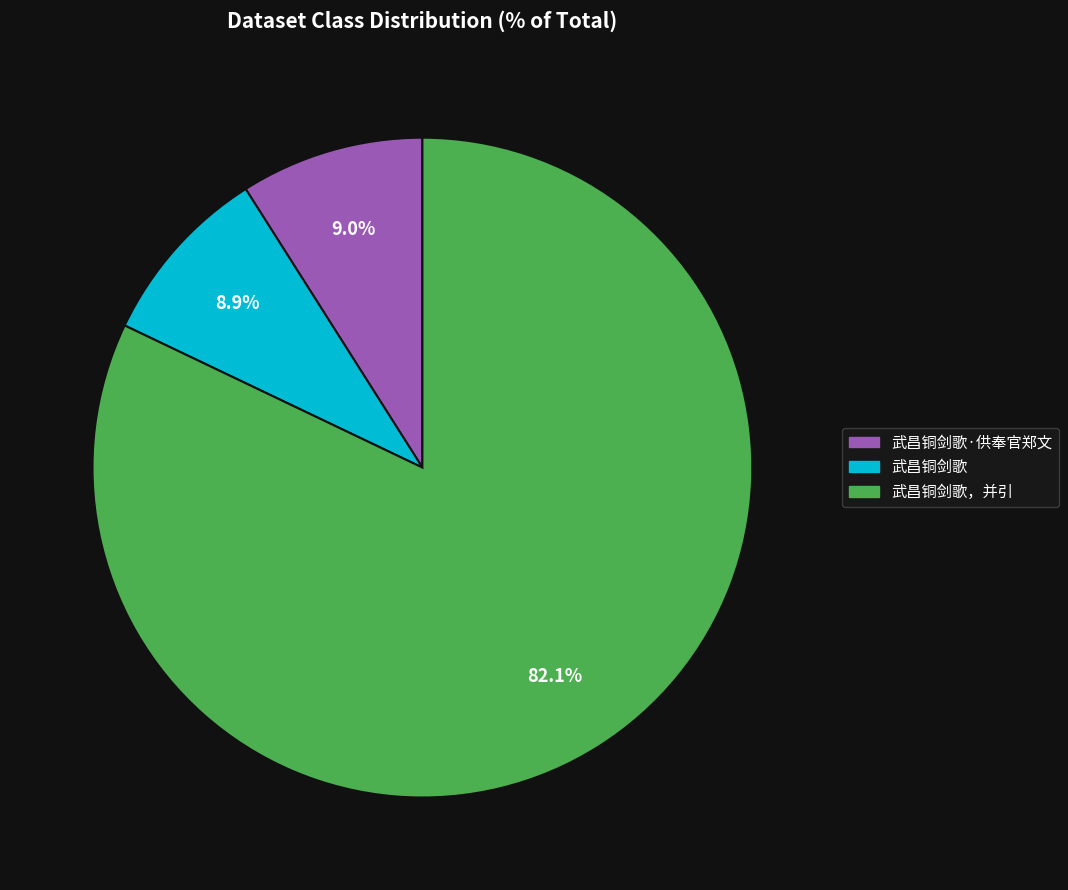

To the nearest percent, what is the difference between the largest and smallest slice percentages?

73%